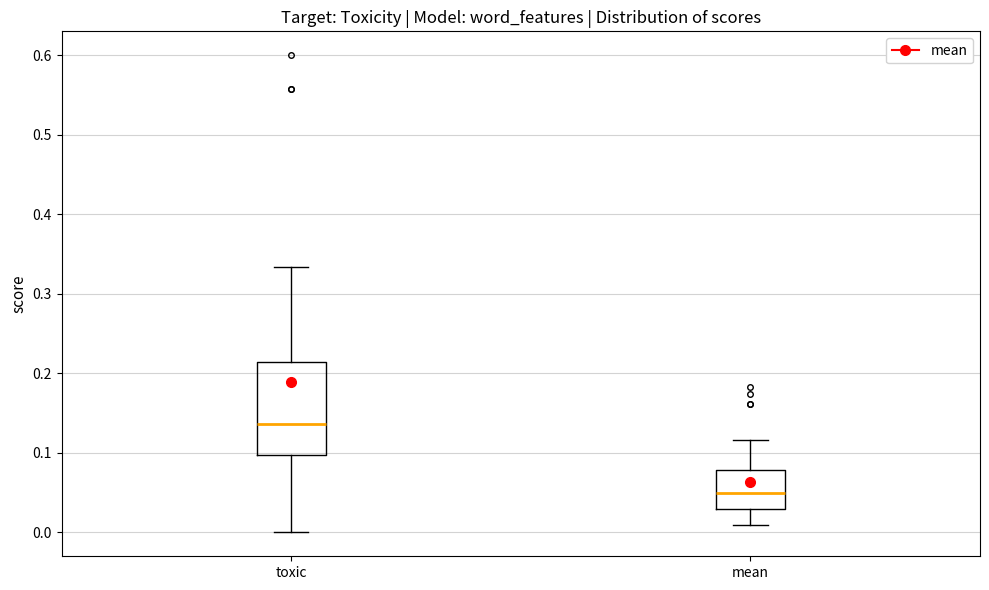

Which box has the lowest median line?

mean